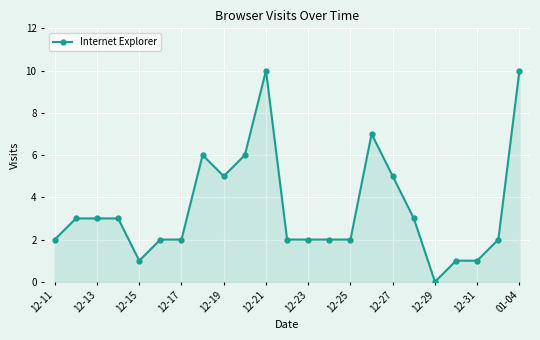

Reading right to left, transcribe all the data shown in this chart.

10	2	1	1	0	3	5	7	2	2	2	2	10	6	5	6	2	2	1	3	3	3	2